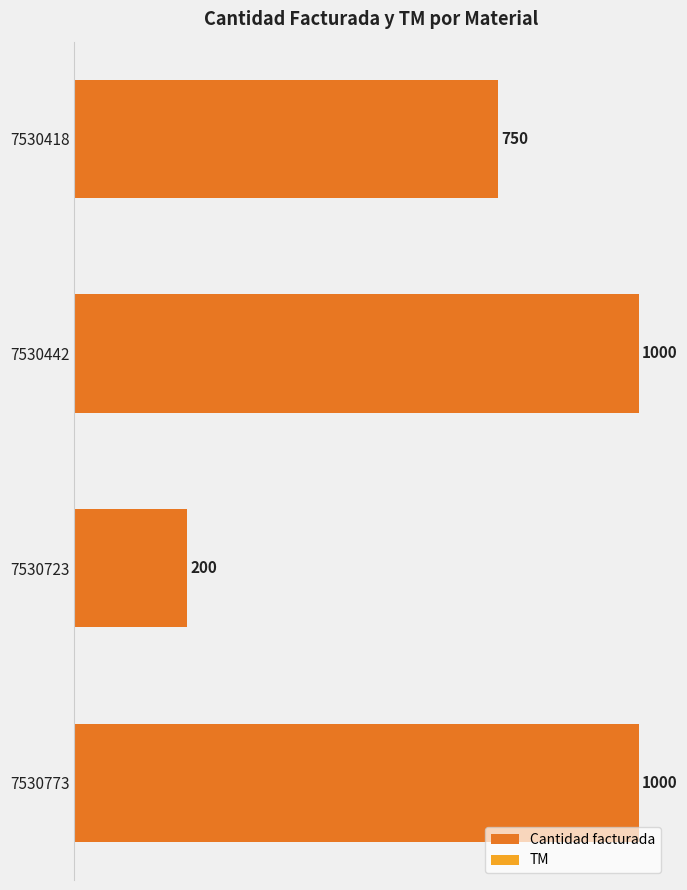

Reading bottom to top, what are all the values shown in this chart?

7530773=1000	7530723=200	7530442=1000	7530418=750